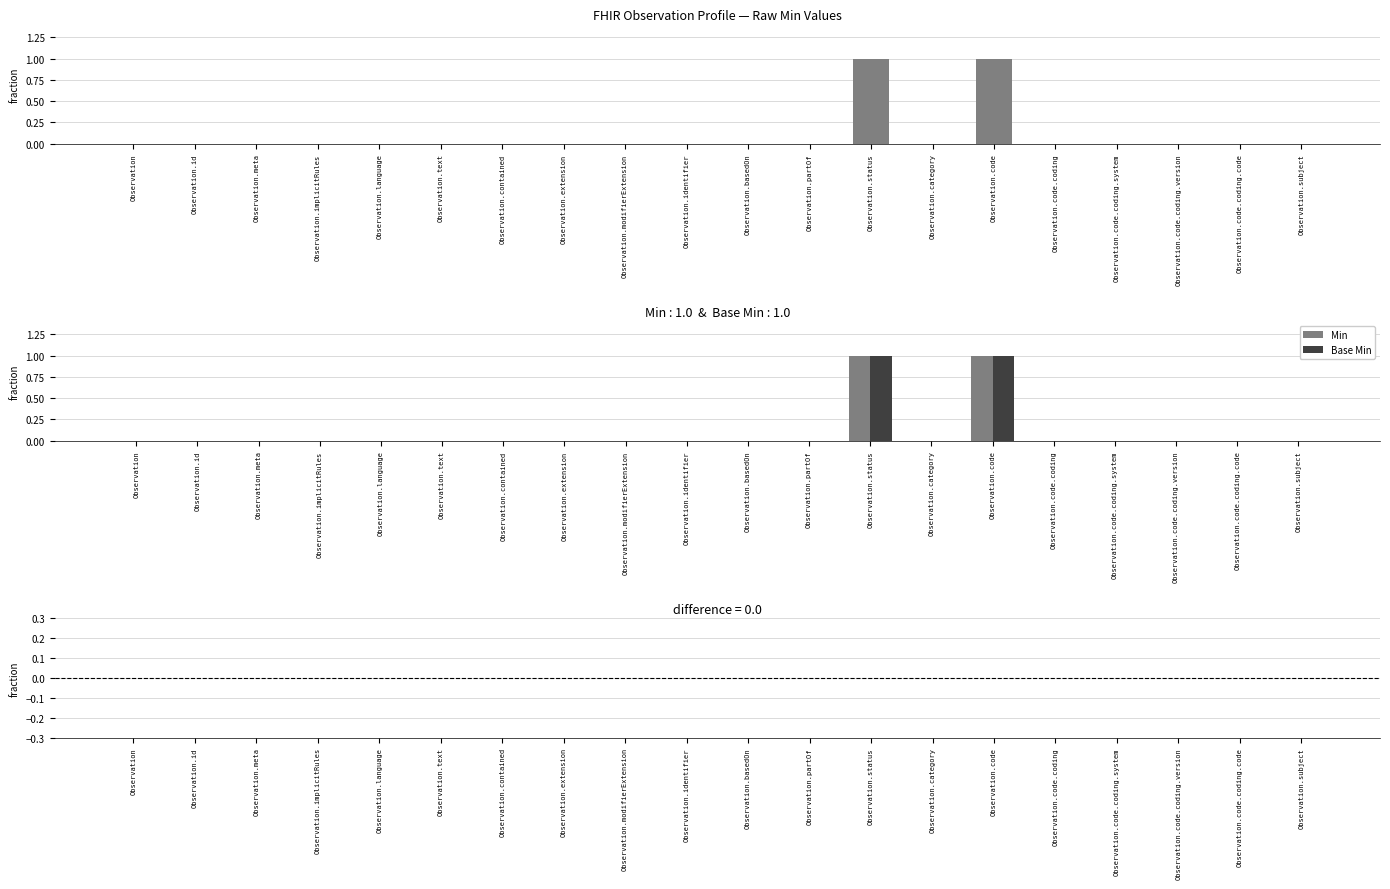

Does the chart contain stacked bars?

No